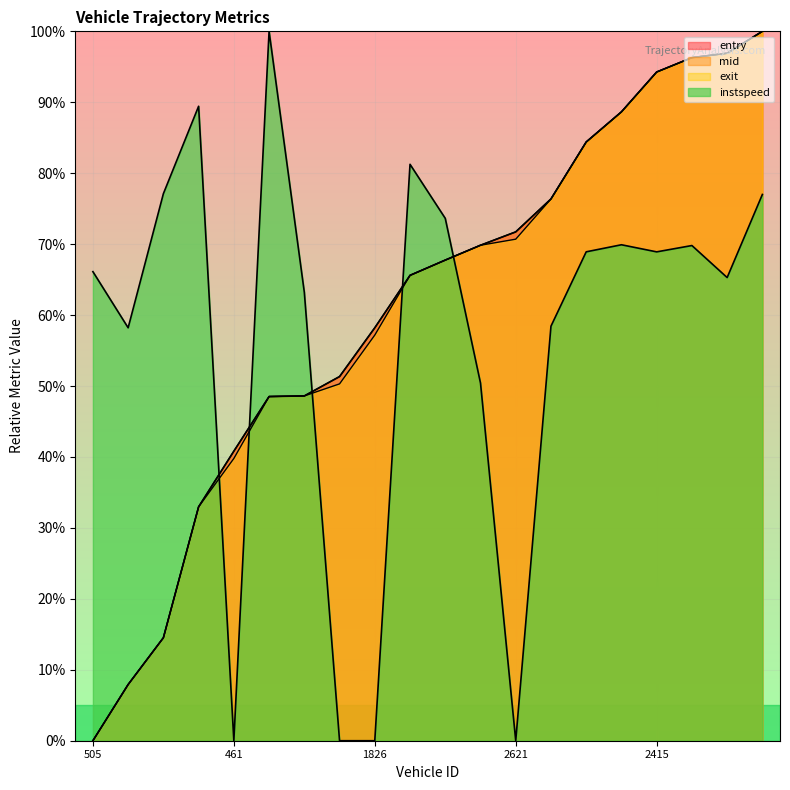

What is the difference between the highest and lowest values at 630?

62.6